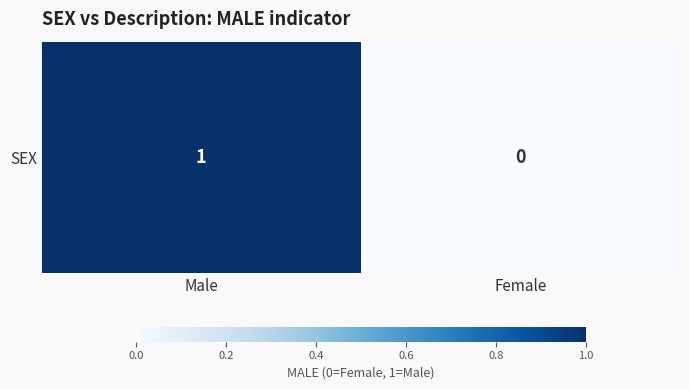

True or false: the data shows 0 at Female.

True